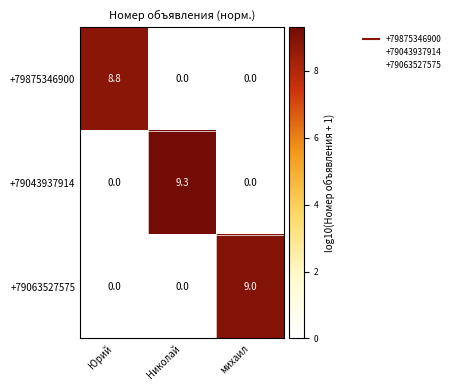

How many +79063527575 values are between 0 and 9?

3